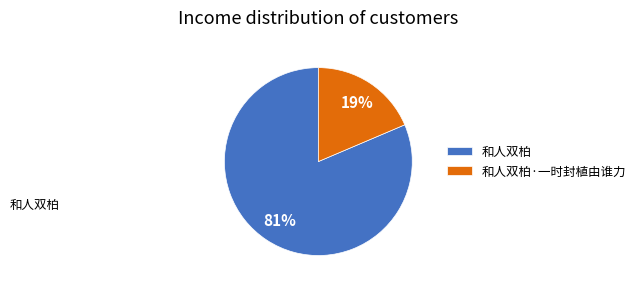

Count the number of slices in the pie.

2